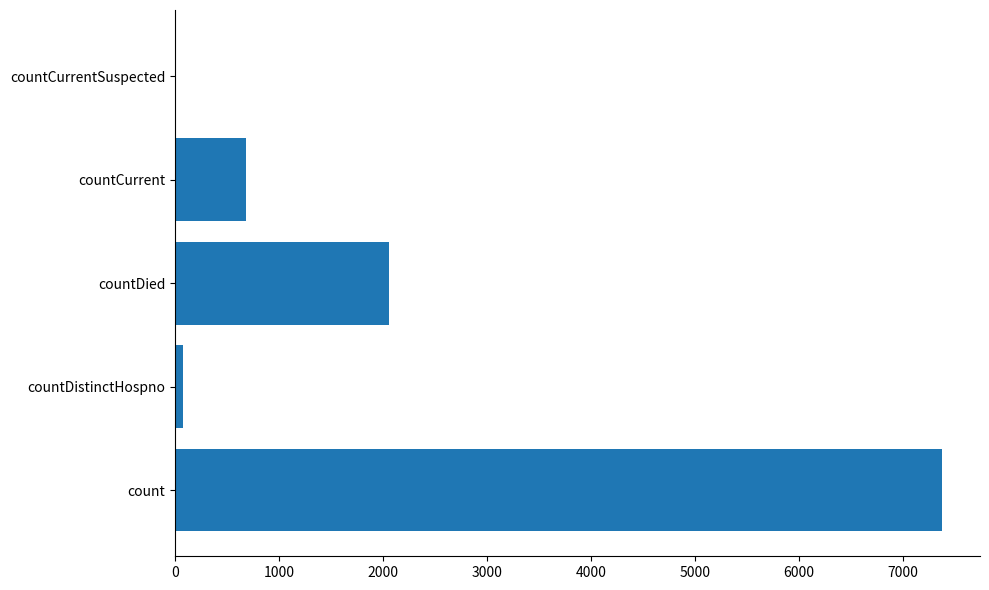

Read the value at count.

7376